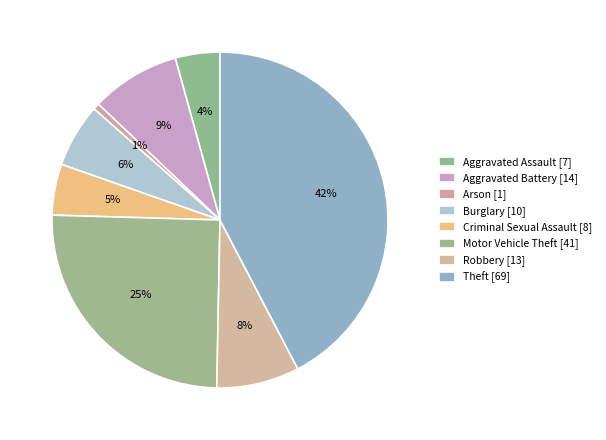

How many segments does this pie chart have?

8